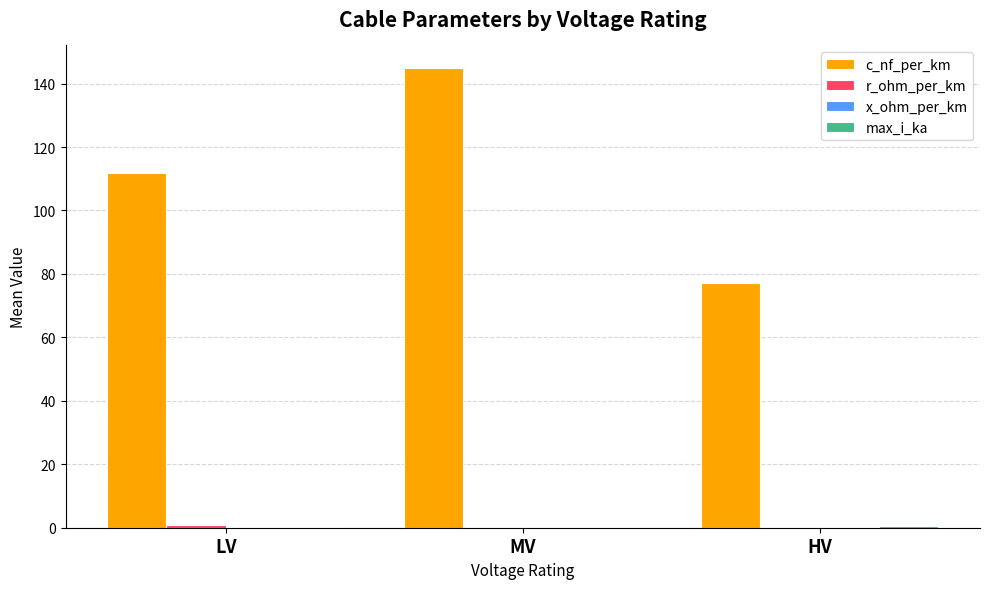

Between MV and HV, which series saw the biggest shift?

c_nf_per_km